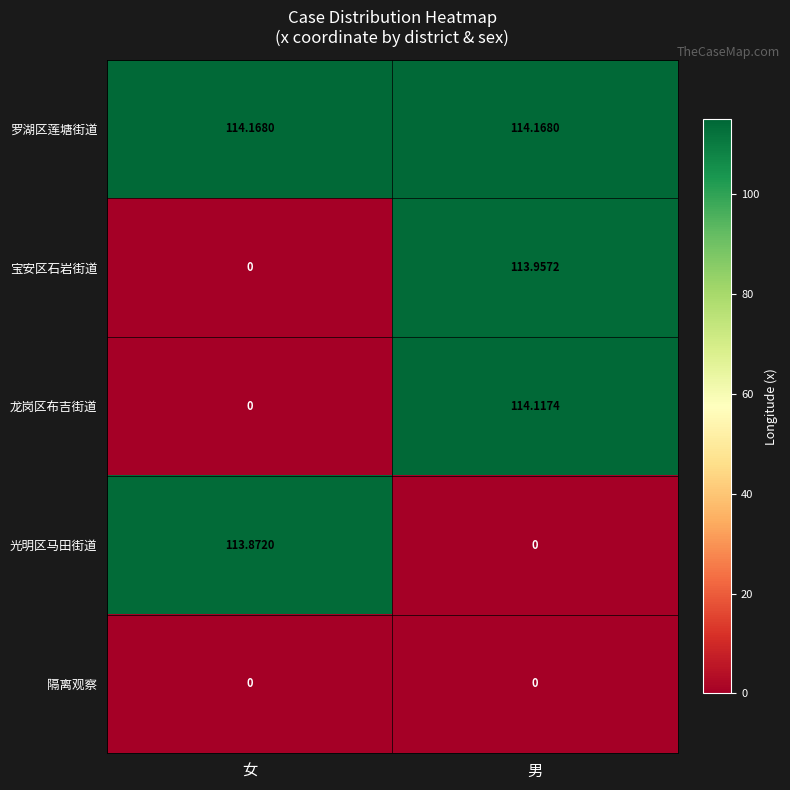

List the labels in order of 光明区马田街道 value, largest first.

女, 男